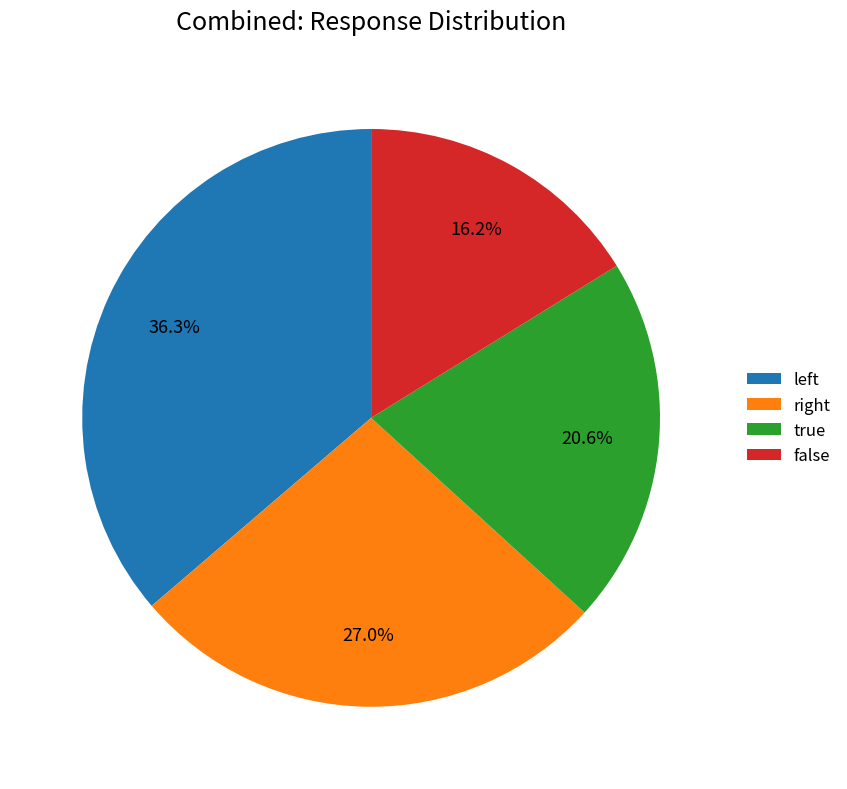

What is the smallest slice in the pie chart?

false